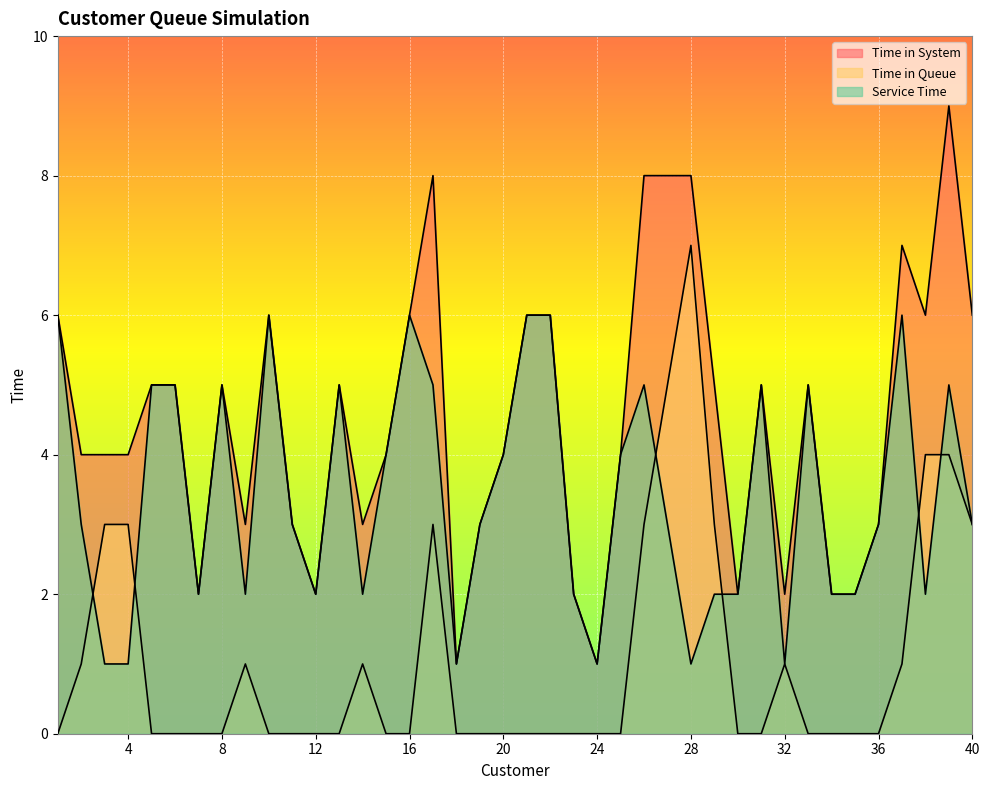

True or false: Service Time and Time in System intersect in this chart.

False